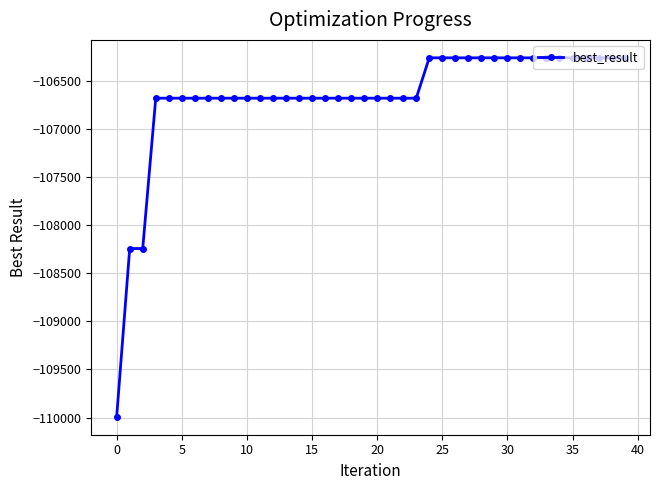

How many lines are shown in the chart?

1